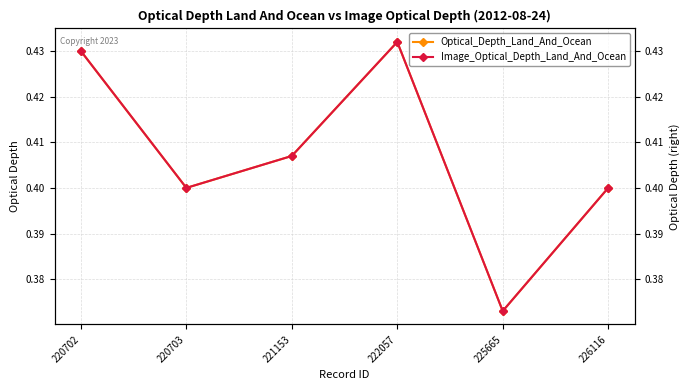

At which category is the sum across all series the highest?

222057